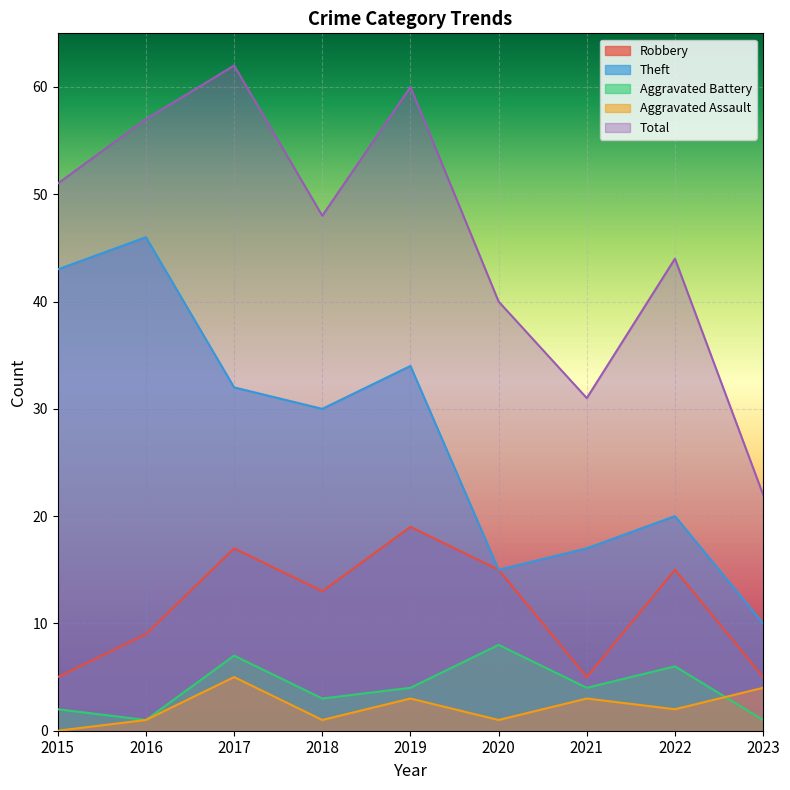

Which series has the largest total across all categories?

Total